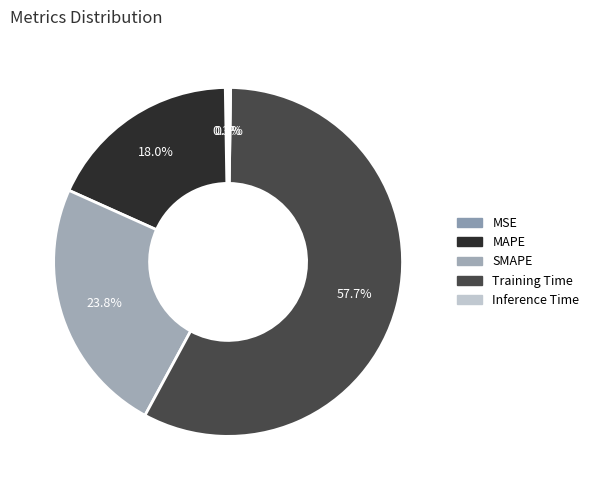

Which slice is the smallest?

Inference Time